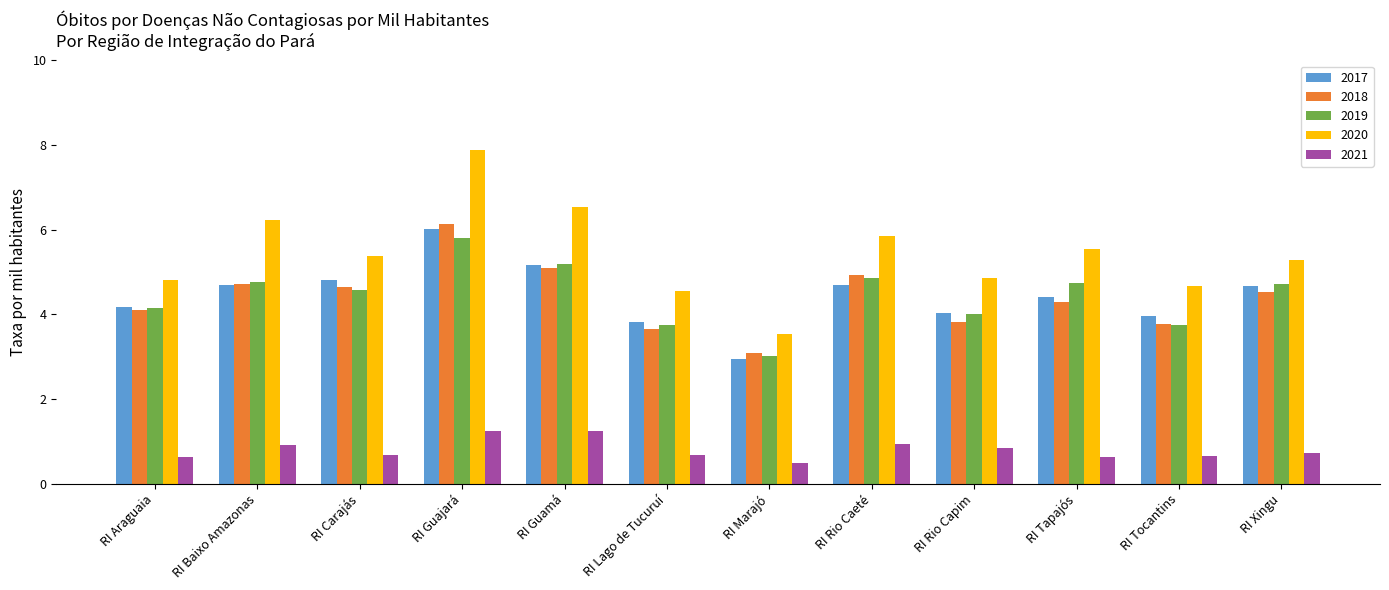

True or false: 2021 has a value of 0.8 at RI Marajó.

False